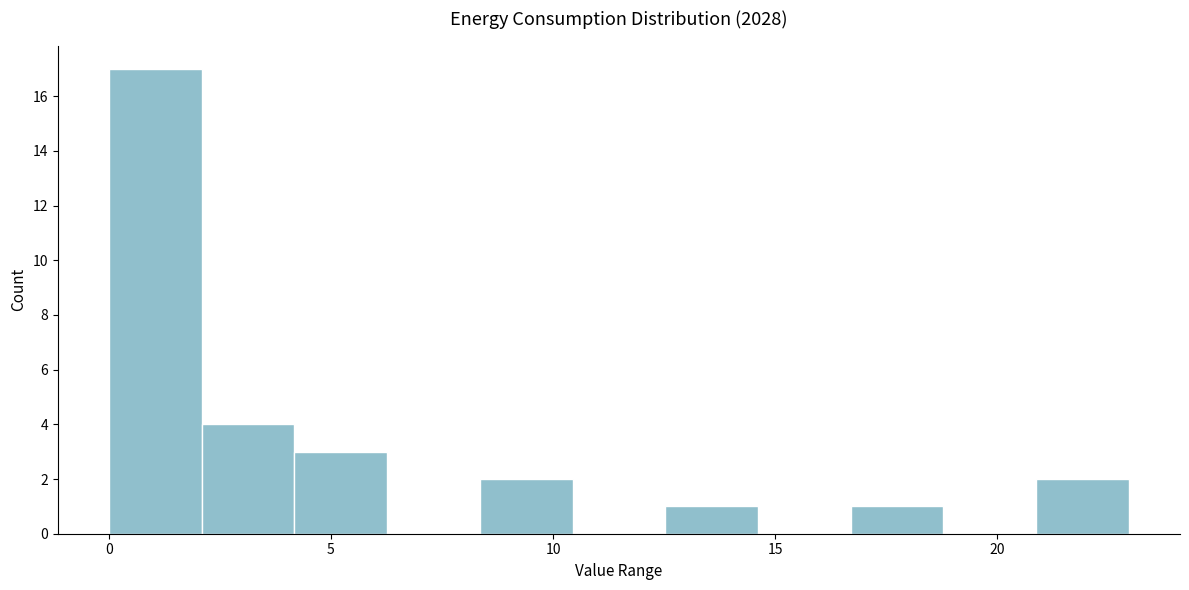

Reading left to right, transcribe this chart: for each bar, give the range it covers on the x-axis and its height. Neither the bar edges nor the heights are printed on the chart, so give them approximately, as read against the axes.

0.0 to 2.0: 17
2.0 to 4.0: 4
4.0 to 6.5: 3
6.5 to 8.5: 0
8.5 to 10.5: 2
10.5 to 12.5: 0
12.5 to 14.5: 1
14.5 to 16.5: 0
16.5 to 19.0: 1
19.0 to 21.0: 0
21.0 to 23.0: 2